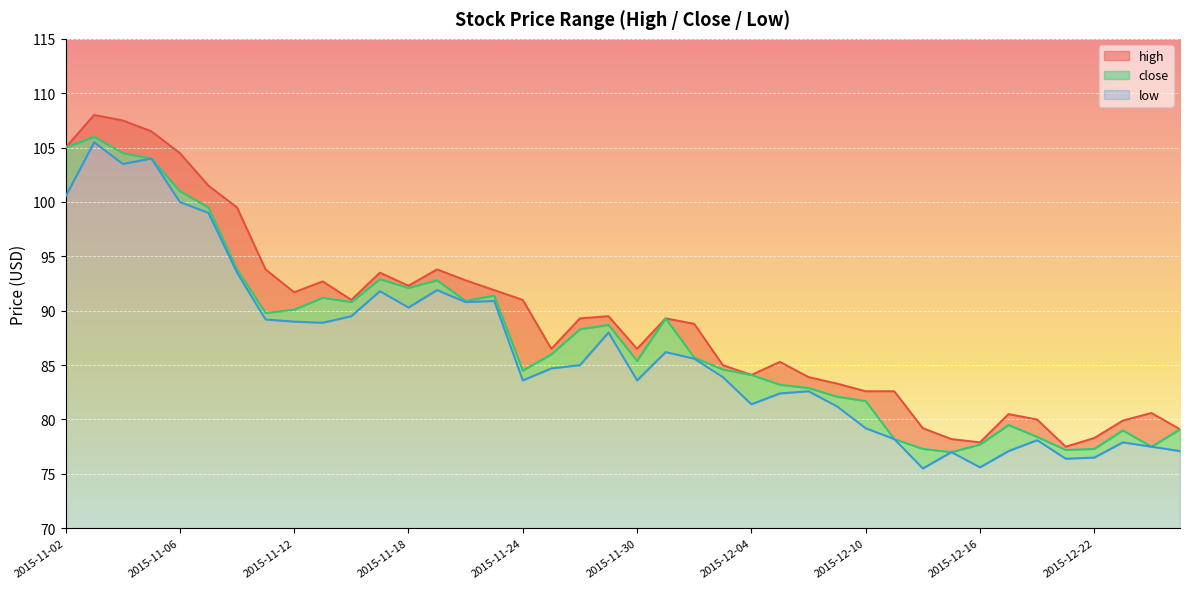

What is the label of the 14th point from the right?

2015-12-08